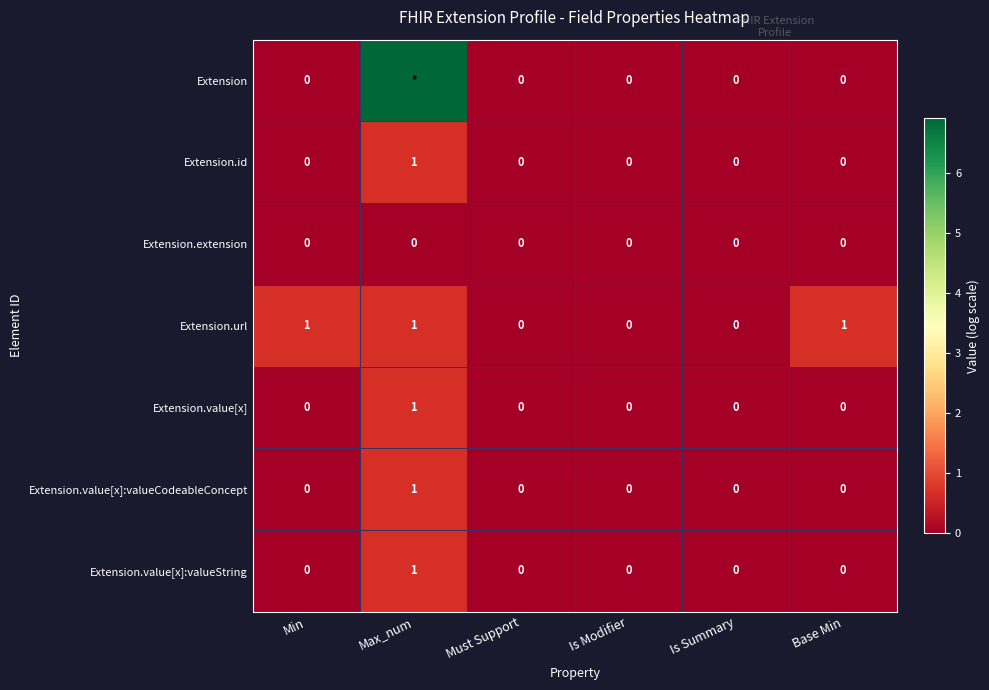

Where is Extension.id nearest to the value 0?

Min